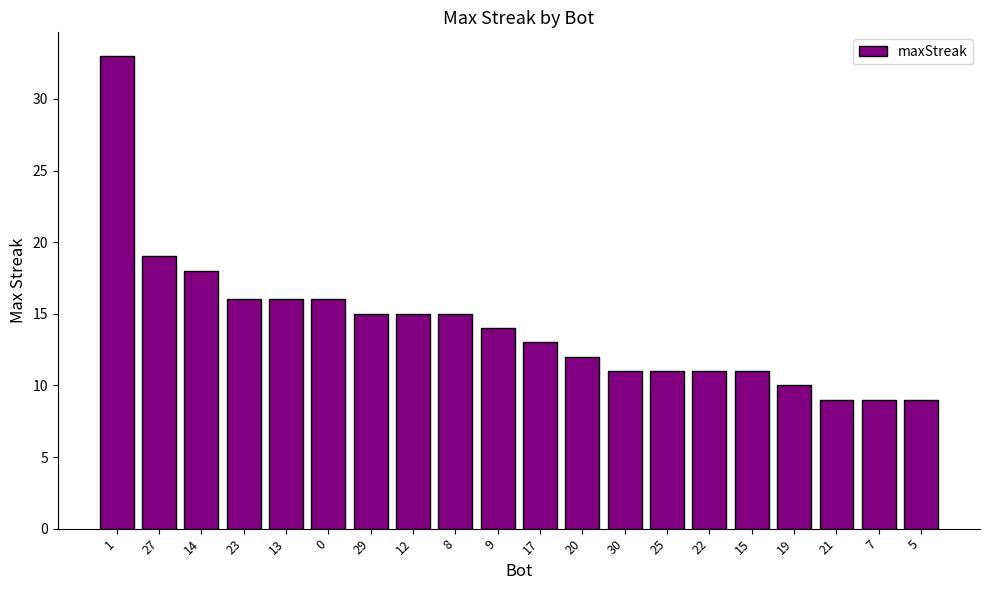

What is the greatest value displayed?

33